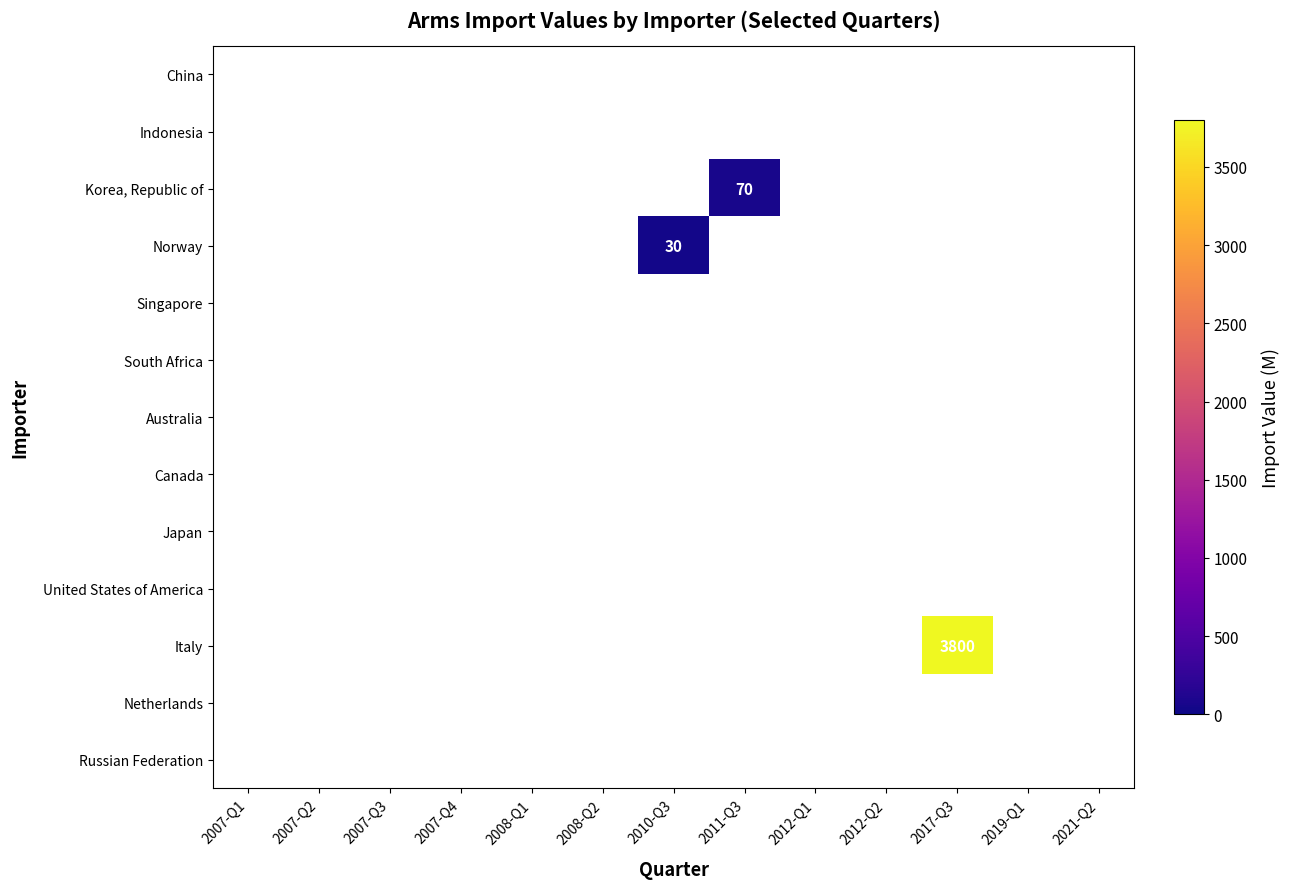

The Italy series shows 3800 at 2017-Q3. True or false?

True